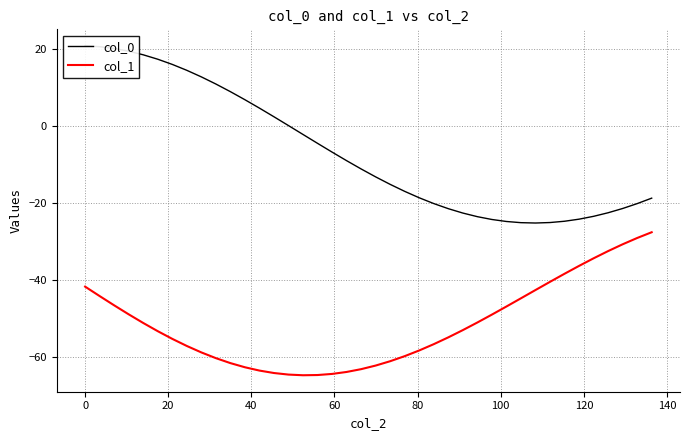

What is the minimum value for col_1?

-64.9